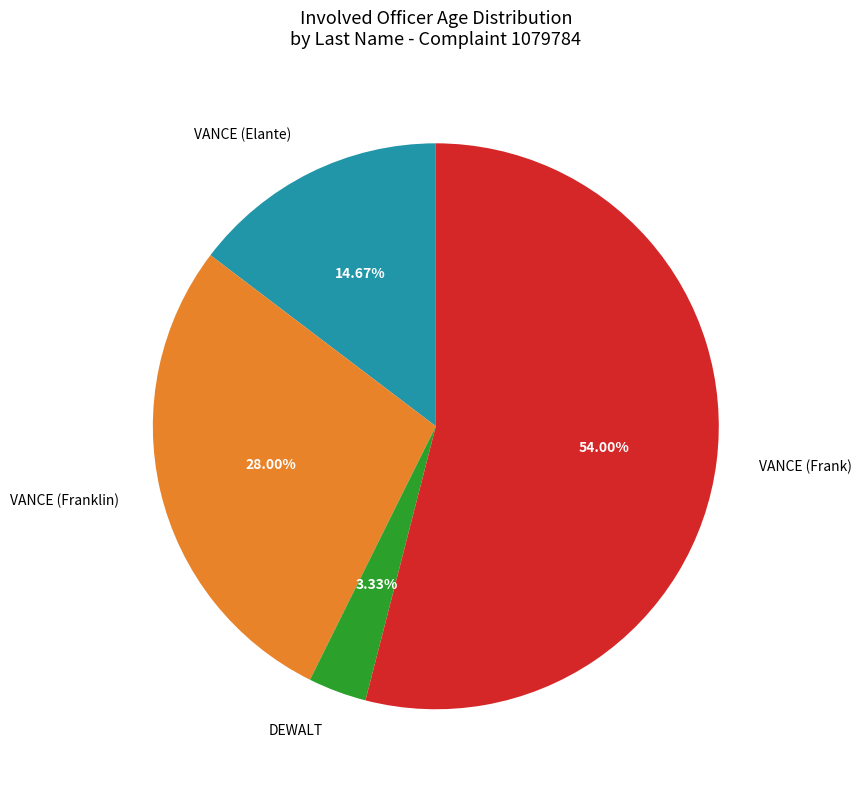

To the nearest percent, what percentage of the pie is VANCE (Frank)?

54%